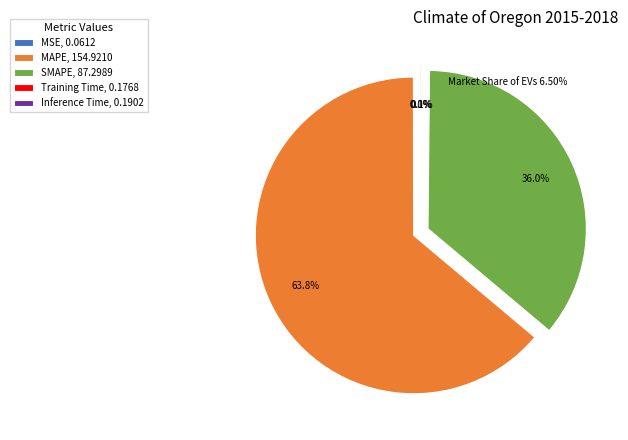

Is there a majority slice in this chart?

Yes